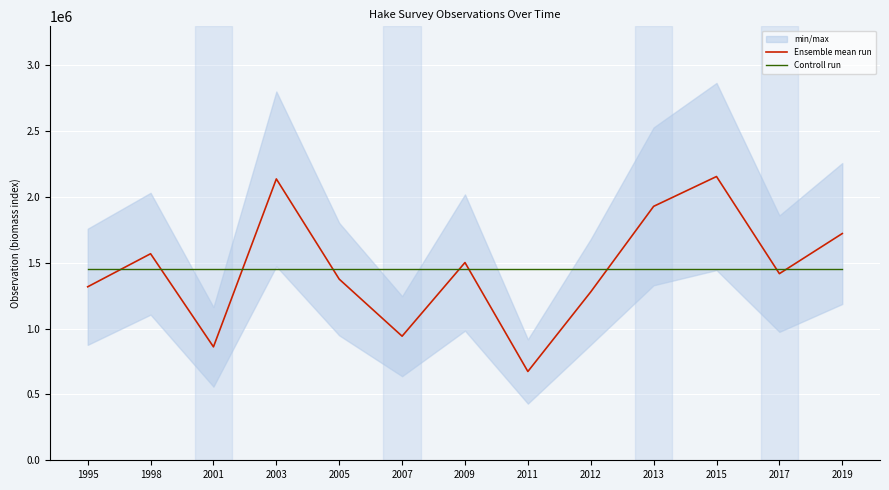

Where is Ensemble mean run nearest to the value 1415235?

2017